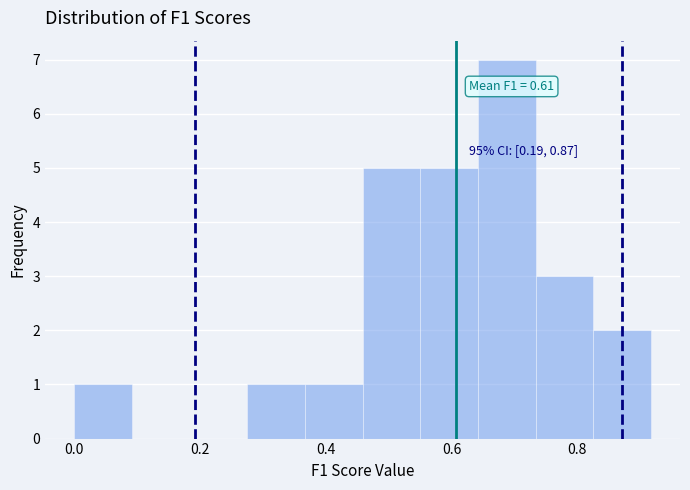

Over which range of the x-axis is the bar tallest?

0.64 to 0.74